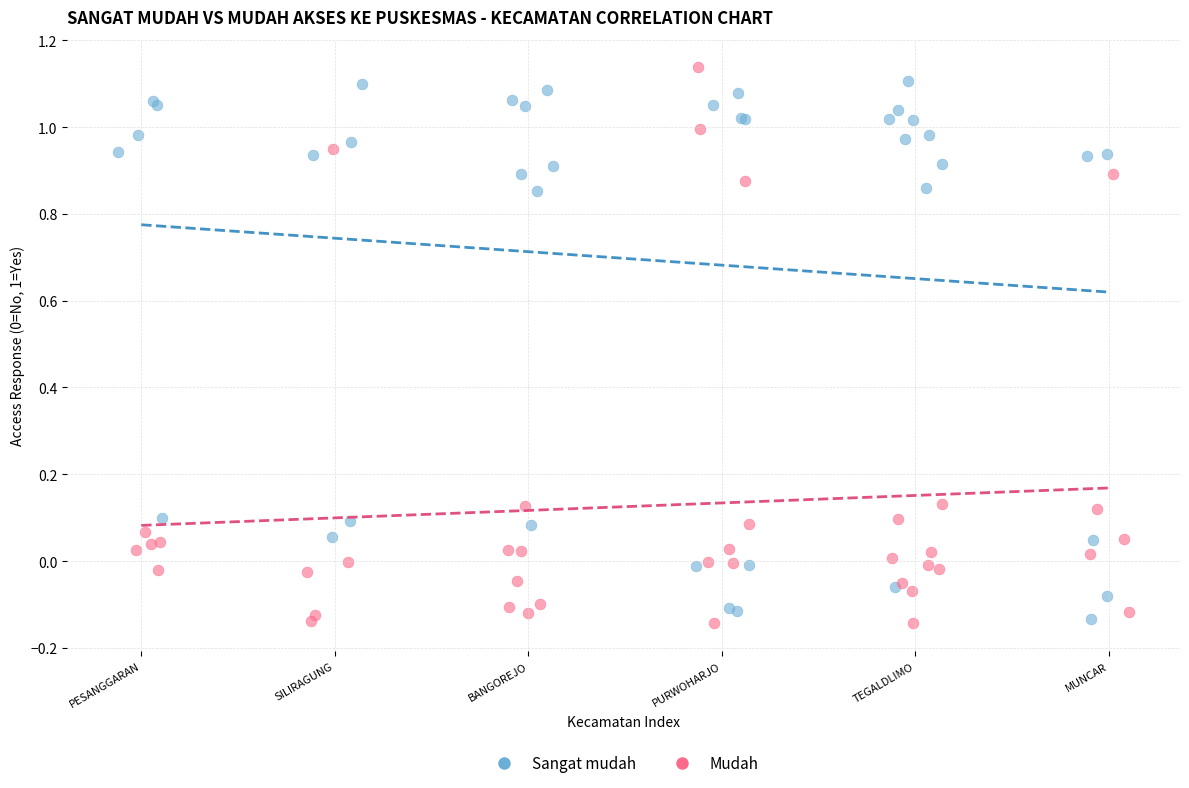

Which series contains the highest Y value?

Mudah